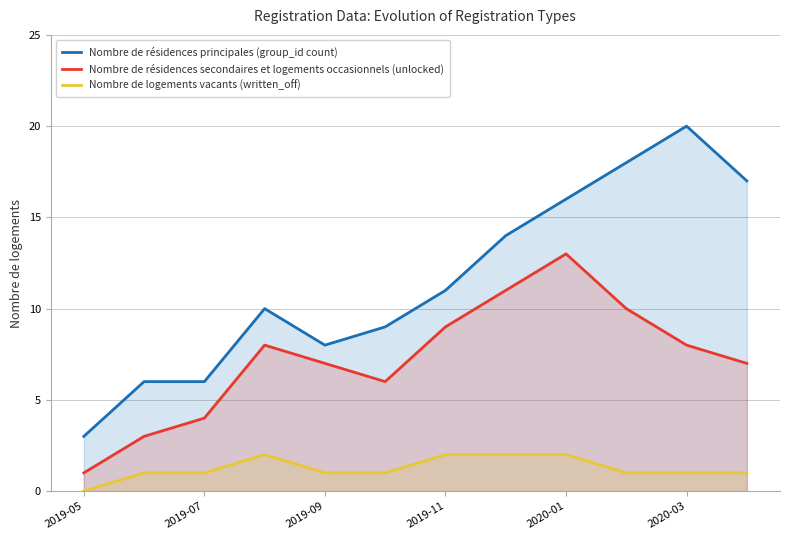

Which series has the largest range (max minus min)?

Nombre de résidences principales (group_id count)